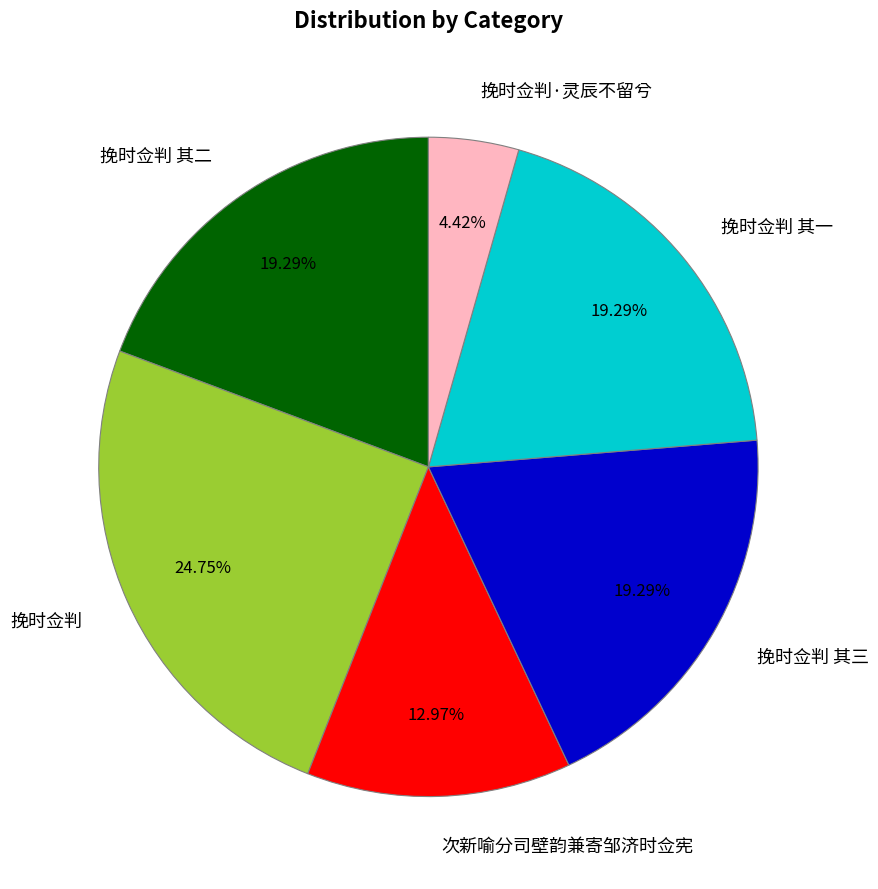

Do 次新喻分司壁韵兼寄邹济时佥宪 and 挽时佥判 其二 together represent more than half of the pie?

No